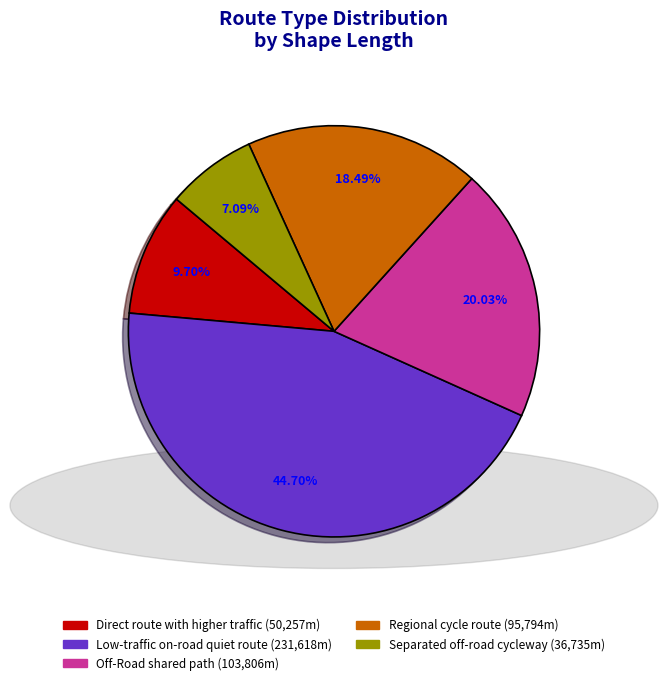

Is Direct route with higher traffic the majority of the pie?

No